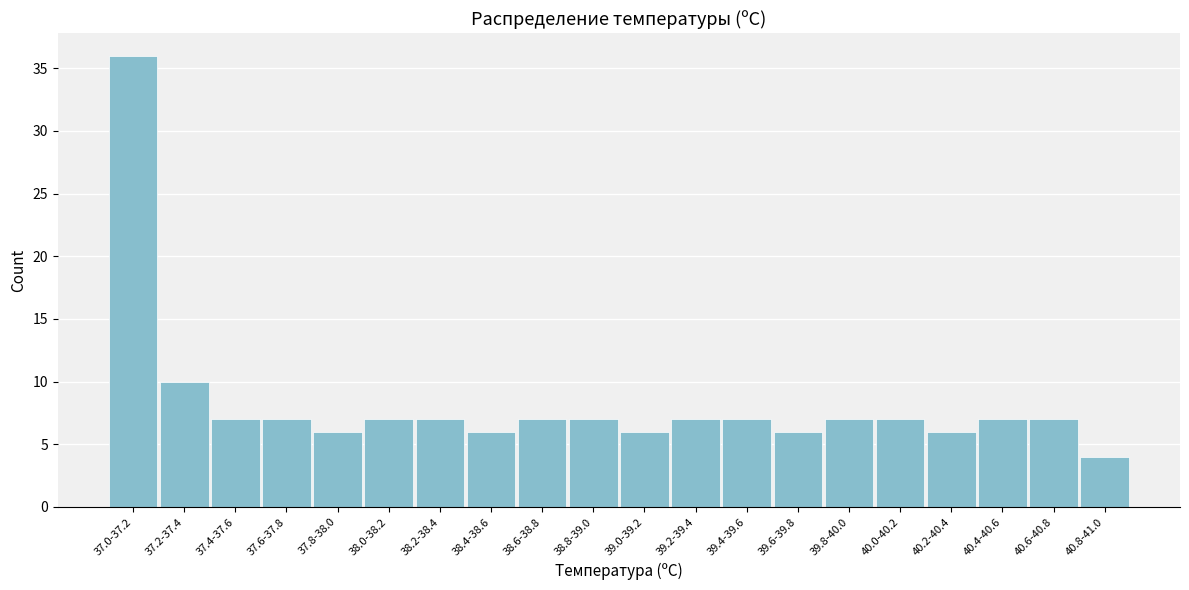

Reading left to right, list all the values displayed in this chart.

36	10	7	7	6	7	7	6	7	7	6	7	7	6	7	7	6	7	7	4